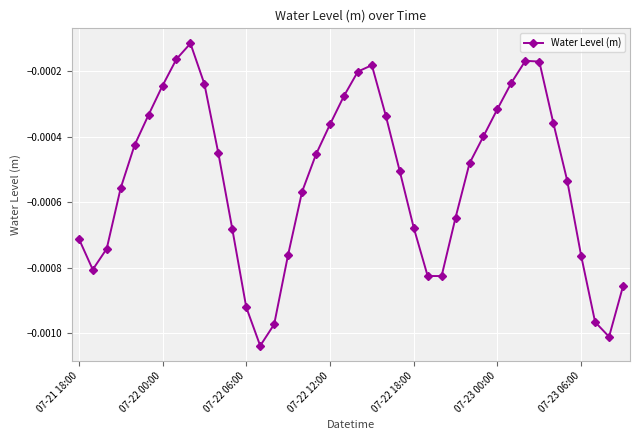

How many interior local peaks (higher than both neighbors) does the data have?

3